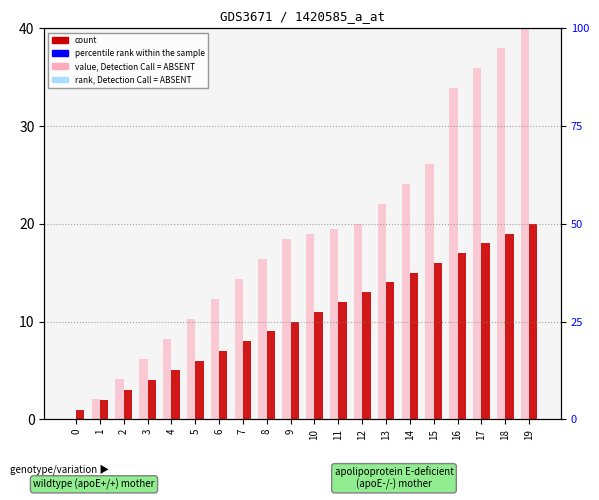

Read the count value at 5.

6.0